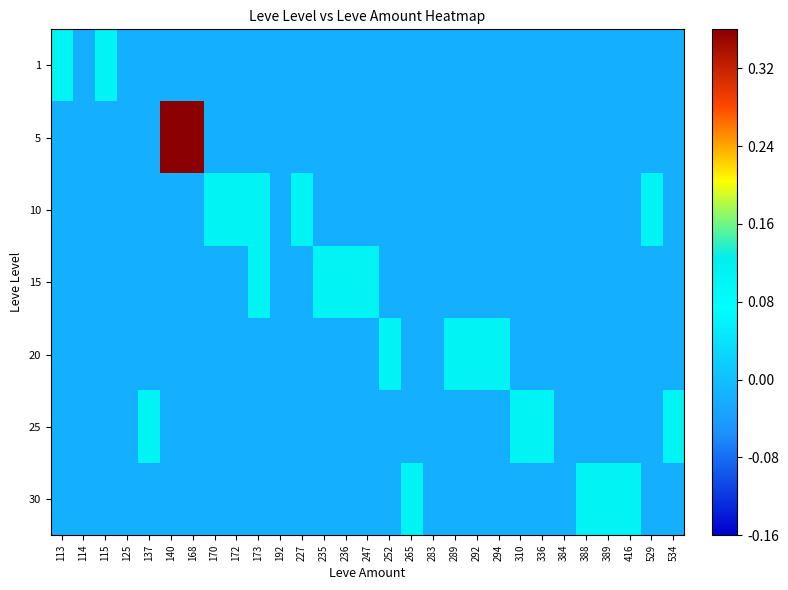

At how many categories does at least one series exceed 0?

24